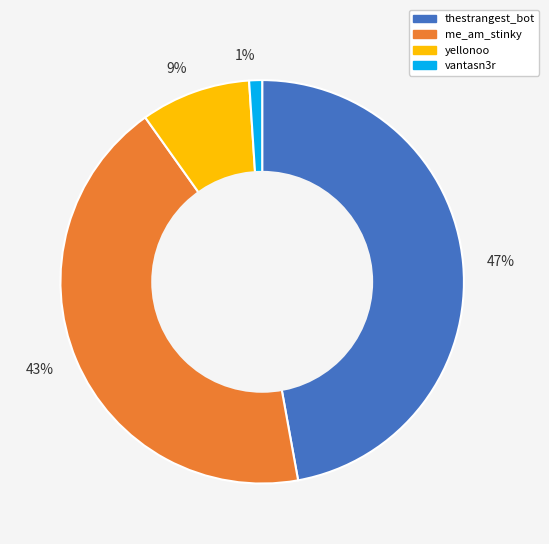

Which category has the biggest portion of the pie?

thestrangest_bot